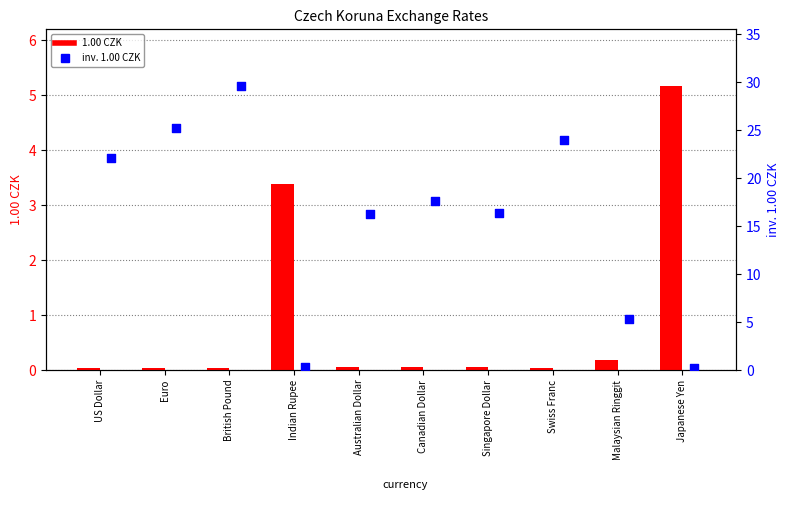

Is the value of inv. 1.00 CZK (bar) at British Pound greater than the value of 1.00 CZK at Indian Rupee?

Yes